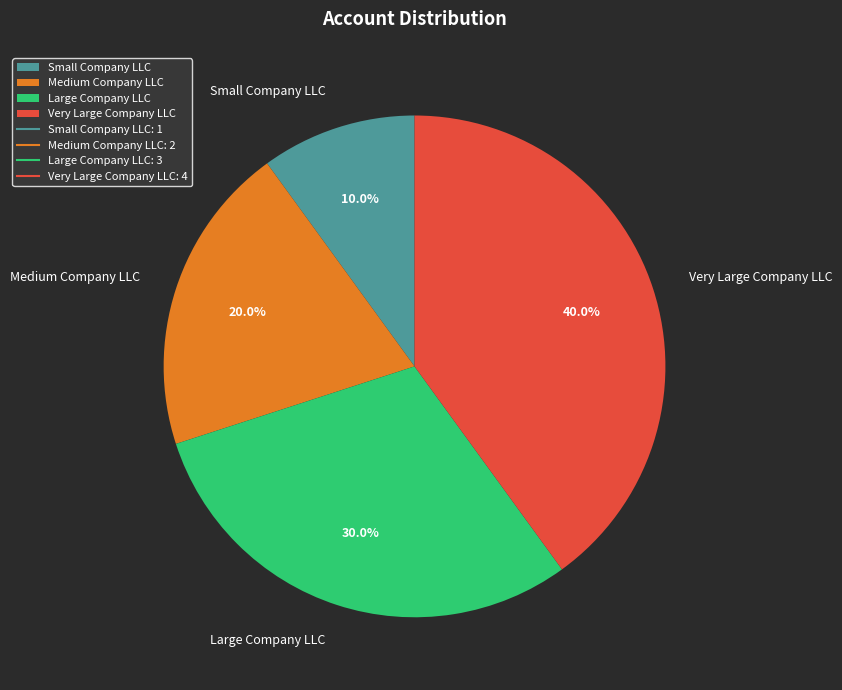

To the nearest percent, what portion does Very Large Company LLC represent?

40%